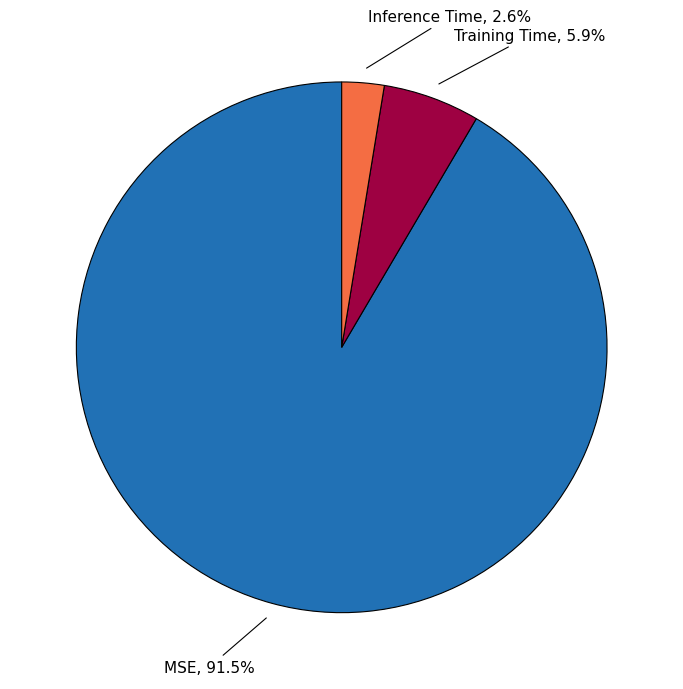

Rank the categories by value from lowest to highest.

Inference Time, Training Time, MSE